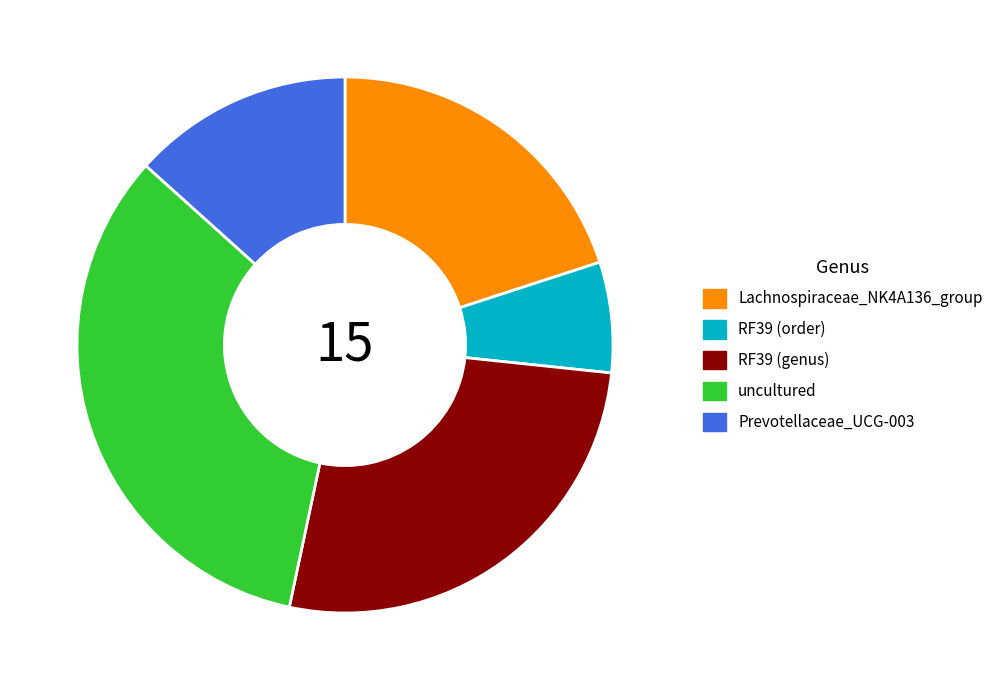

Which slice is the largest?

uncultured